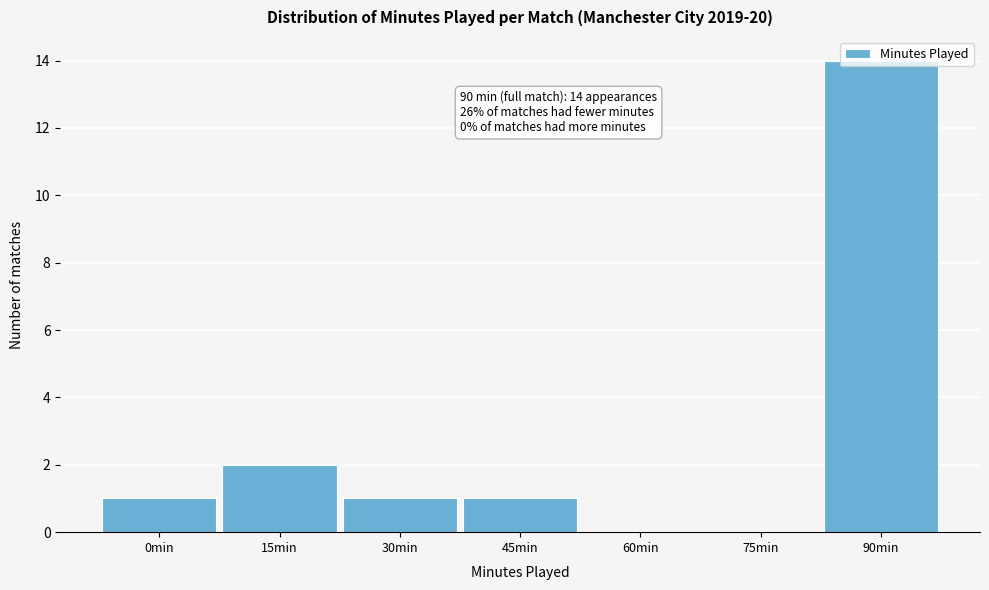

The chart shows a value of 4 at 90min. True or false?

False